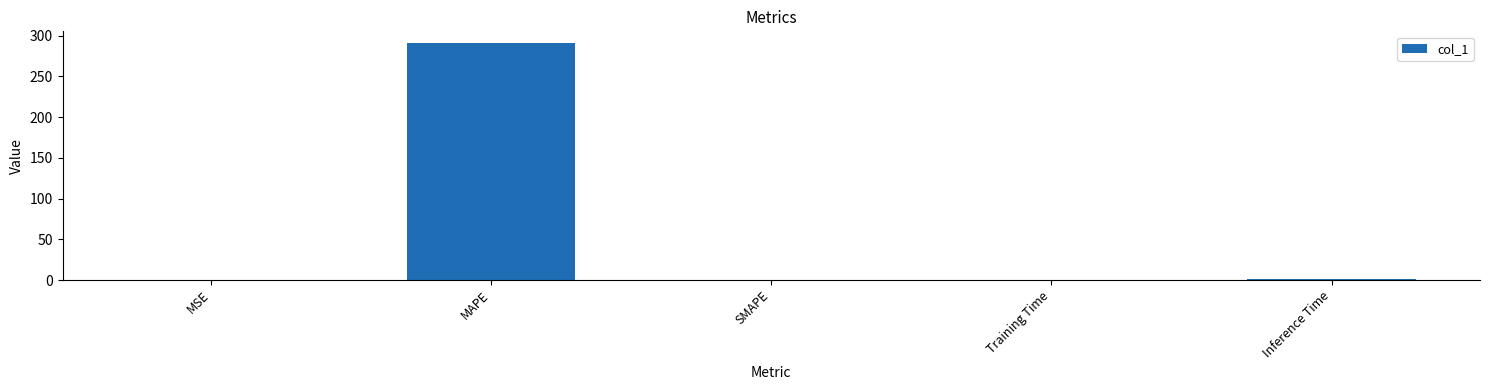

True or false: the data shows 0.0 at MSE.

True